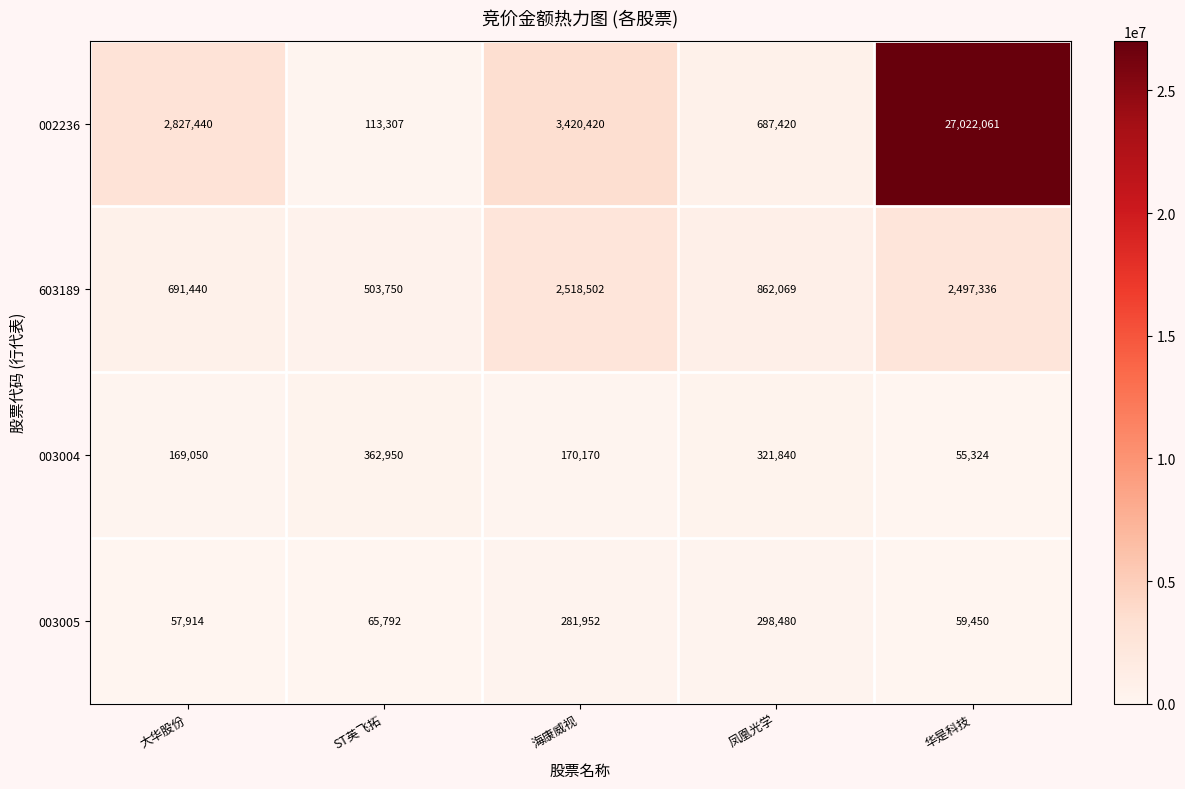

Reading left to right, transcribe all the data shown in this chart.

002236: 大华股份=2827440	ST英飞拓=113307	海康威视=3420420	凤凰光学=687420	华是科技=27022061
603189: 大华股份=691440	ST英飞拓=503750	海康威视=2518502	凤凰光学=862069	华是科技=2497336
003004: 大华股份=169050	ST英飞拓=362950	海康威视=170170	凤凰光学=321840	华是科技=55324
003005: 大华股份=57914	ST英飞拓=65792	海康威视=281952	凤凰光学=298480	华是科技=59450